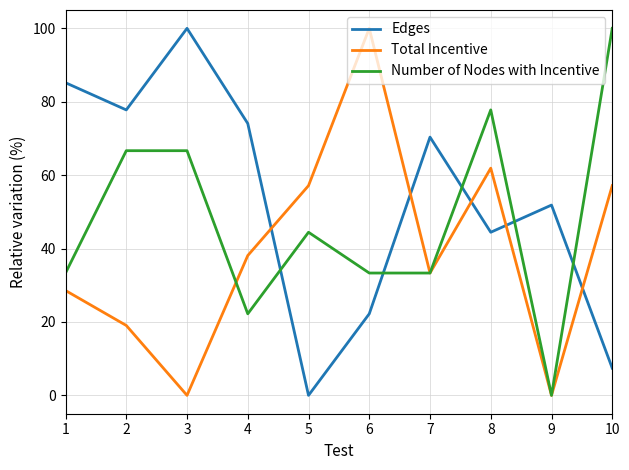

What are all the series names shown in the legend?

Edges, Total Incentive, Number of Nodes with Incentive